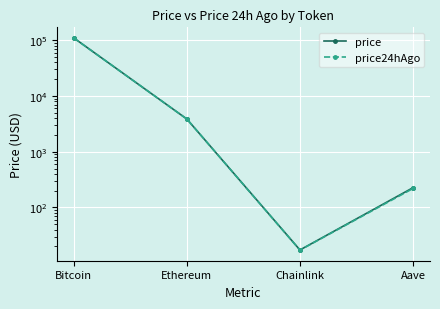

What is the minimum value for price?

17.3